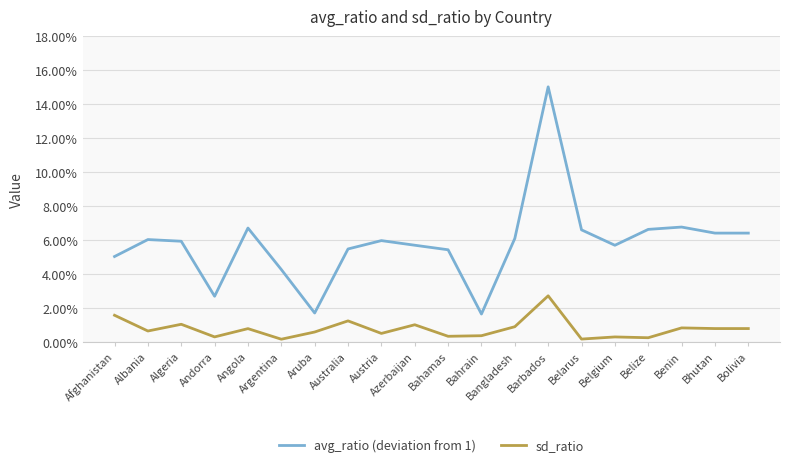

Which category has the highest value across all series?

Barbados